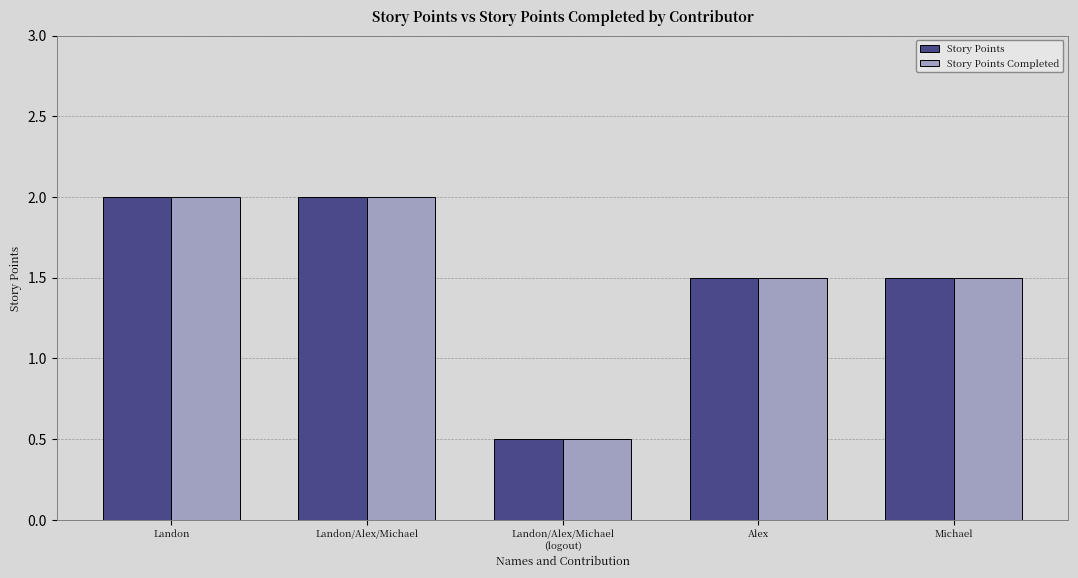

True or false: Story Points Completed has a value of 2.0 at Landon/Alex/Michael.

True